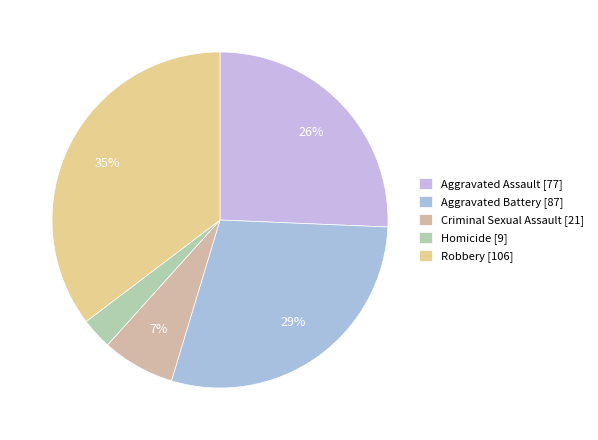

How many segments does this pie chart have?

5